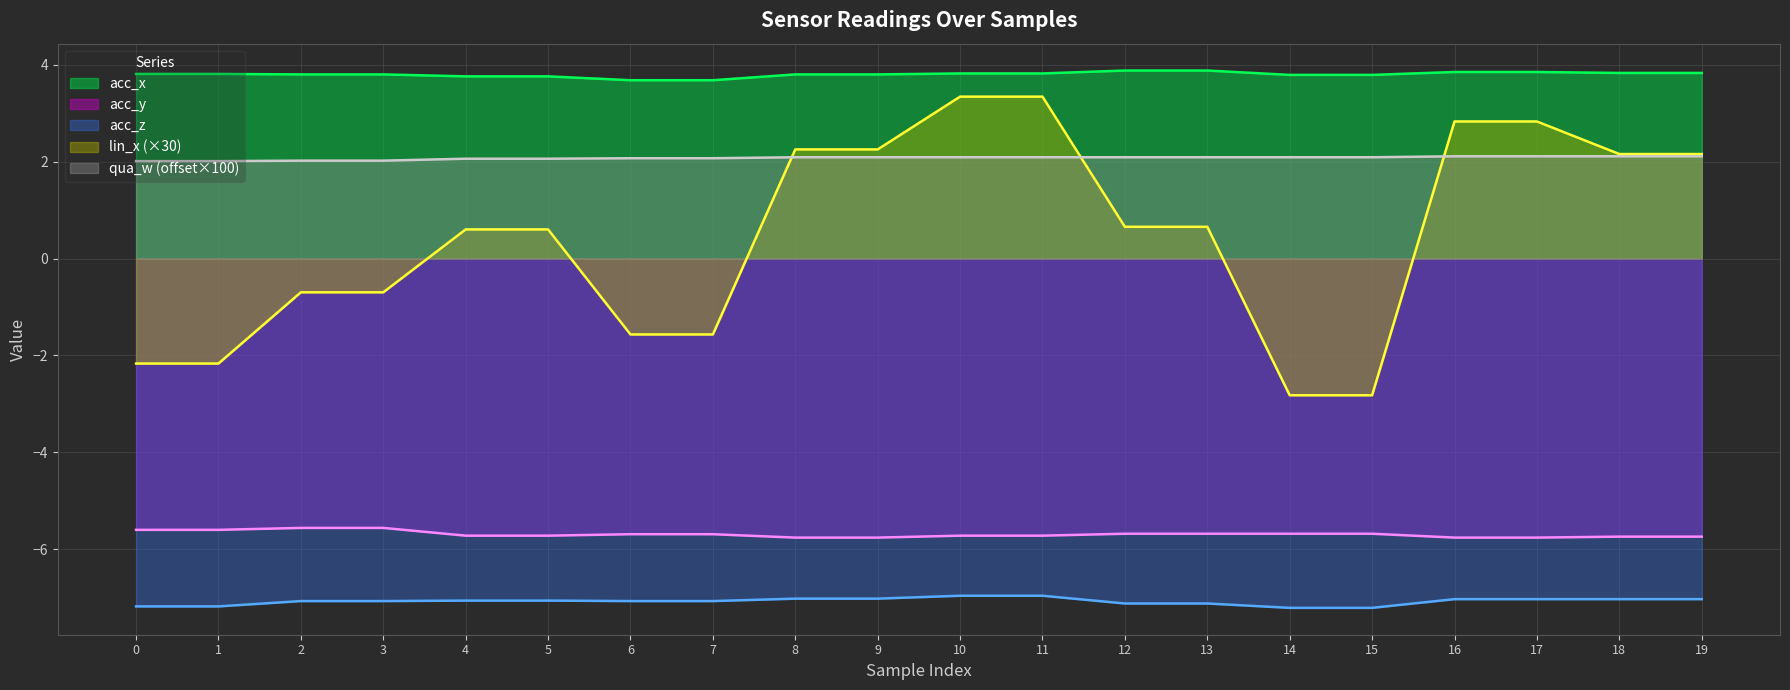

True or false: qua_w and acc_z intersect in this chart.

False